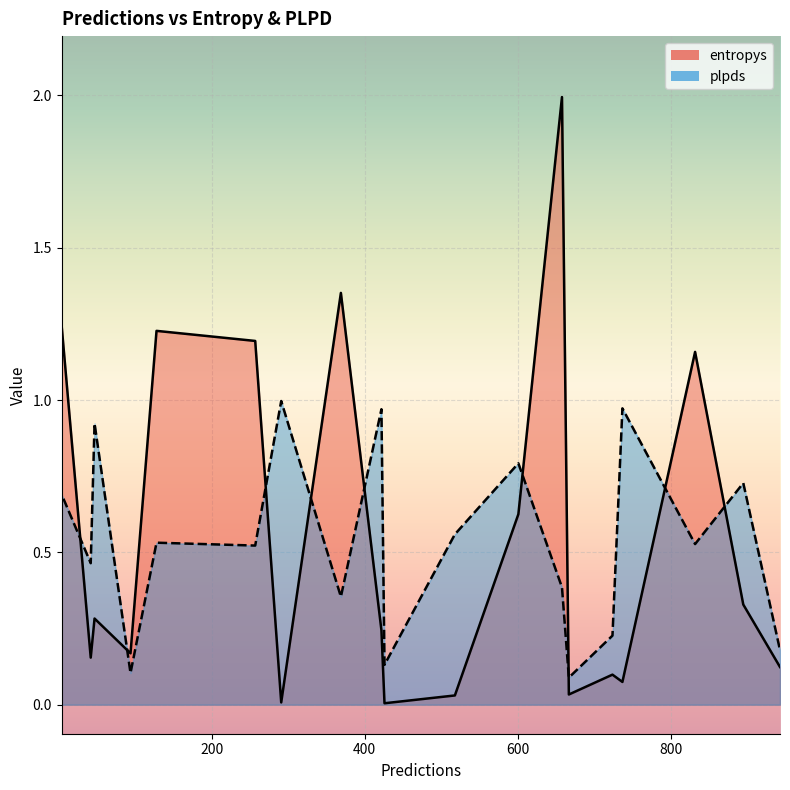

List the labels in order of entropys value, smallest first.

426, 291, 4, 518, 667, 737, 724, 943, 42, 94, 422, 47, 895, 601, 832, 257, 128, 4, 369, 658